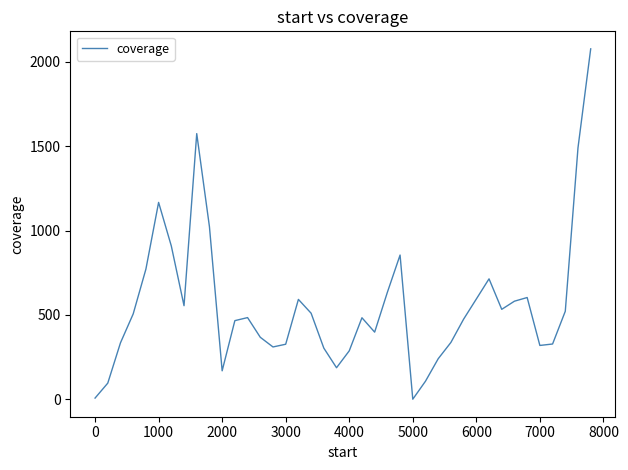

What is the greatest value displayed?

2077.8